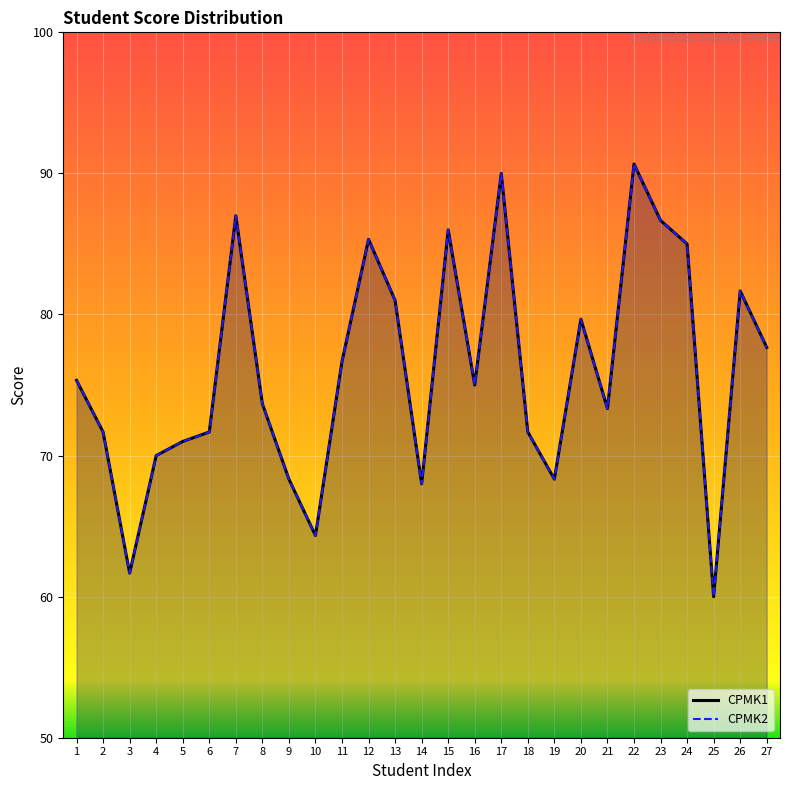

Is it true that CPMK2 equals 110.9 at 11?

False